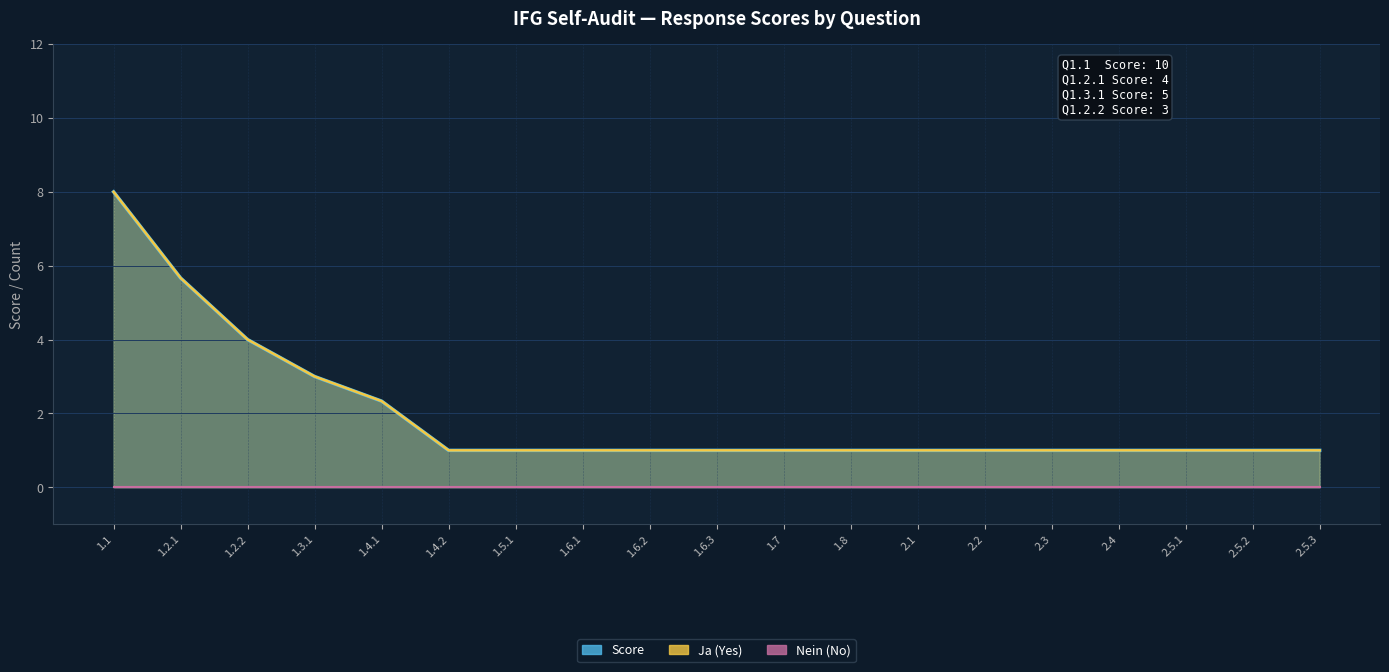

What is the spread (max minus min) of values at 1.4.2?

1